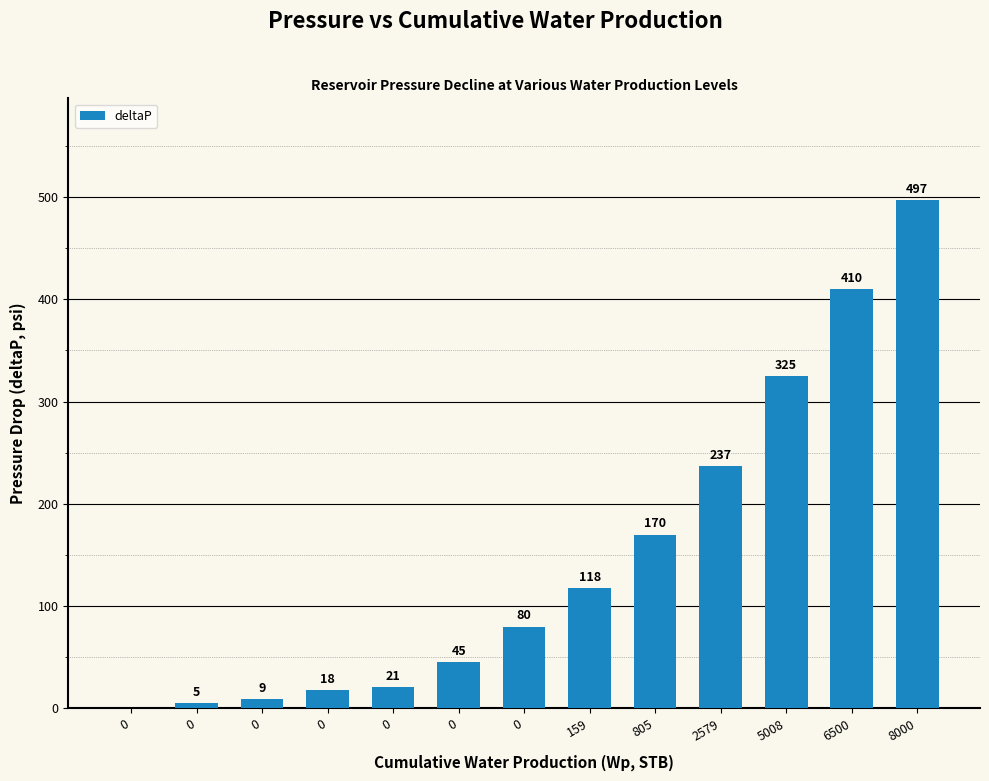

Are the bars horizontal?

No